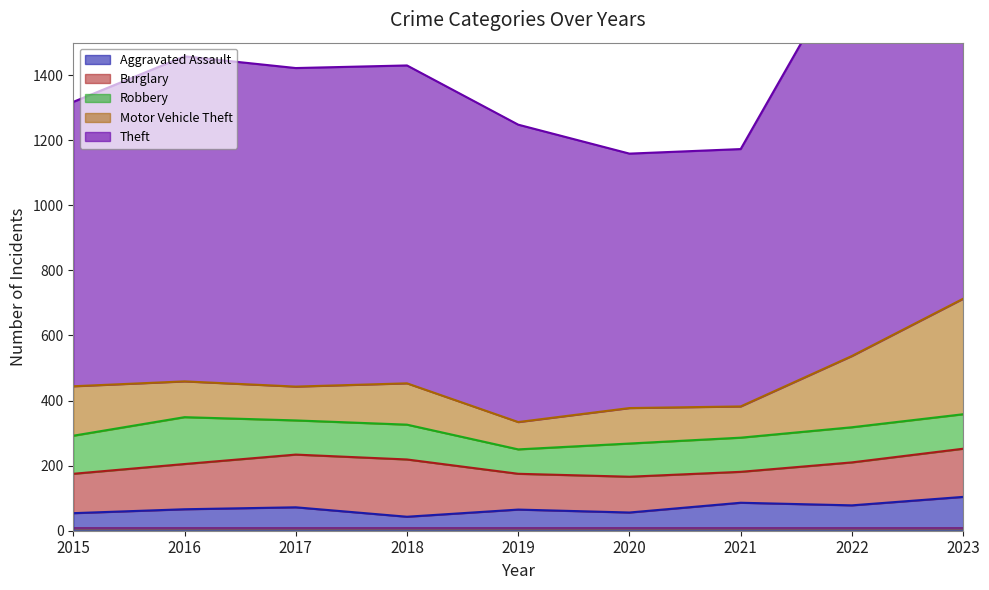

Which series ends up on top after the final intersection of Burglary and Robbery?

Burglary